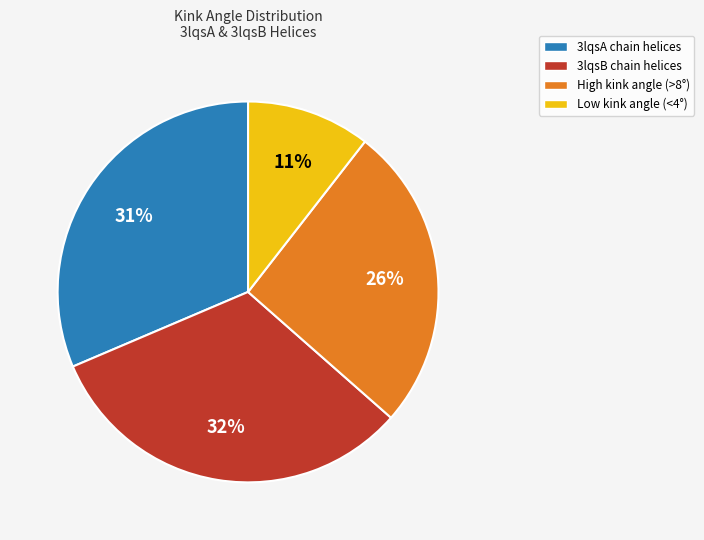

To the nearest percent, what is the average slice percentage?

25%